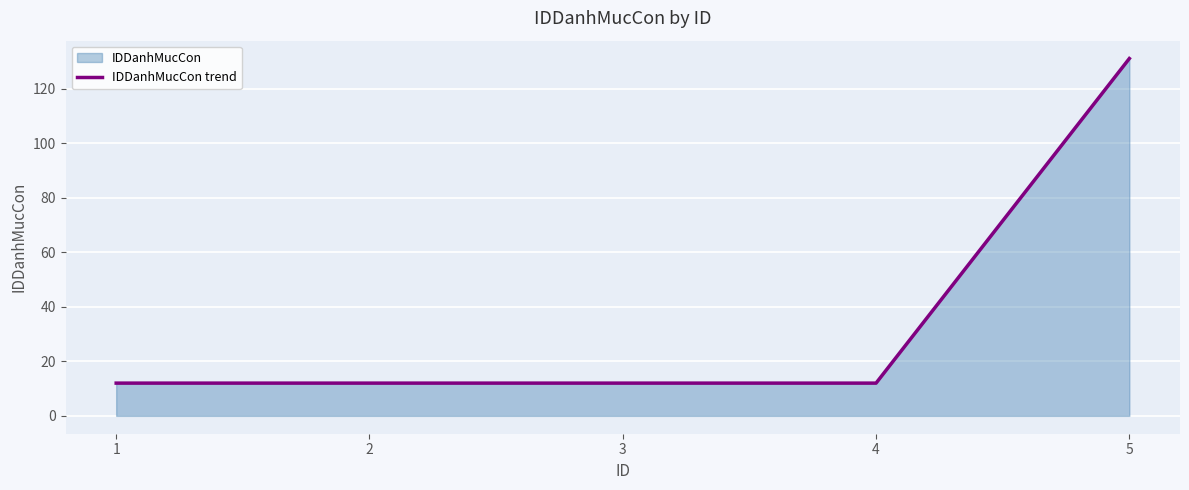

What is the change in value from 3 to 5?

+119